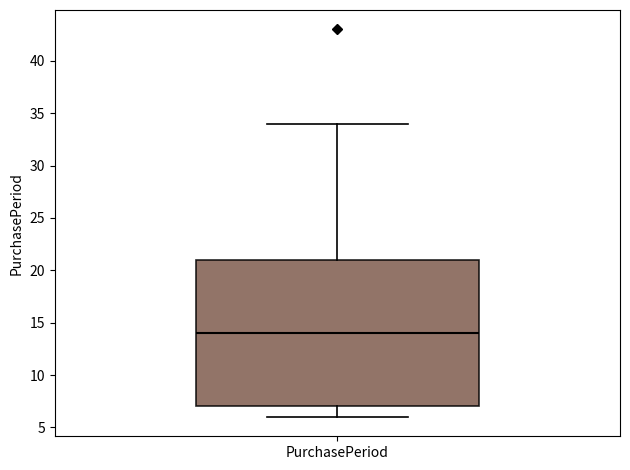

Read this box plot against the y-axis: the position of the median line, the range covered by the box, and the ends of both whiskers. The values are not printed on the chart, so give them approximately, as read against the axis.

median 14, box 7 to 21, whiskers 6 to 34